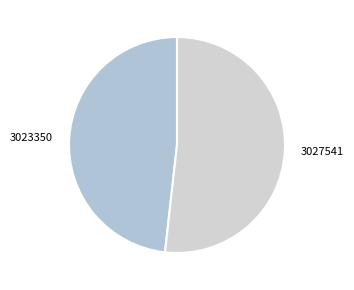

Between 3023350 and 3027541, which is larger?

3027541